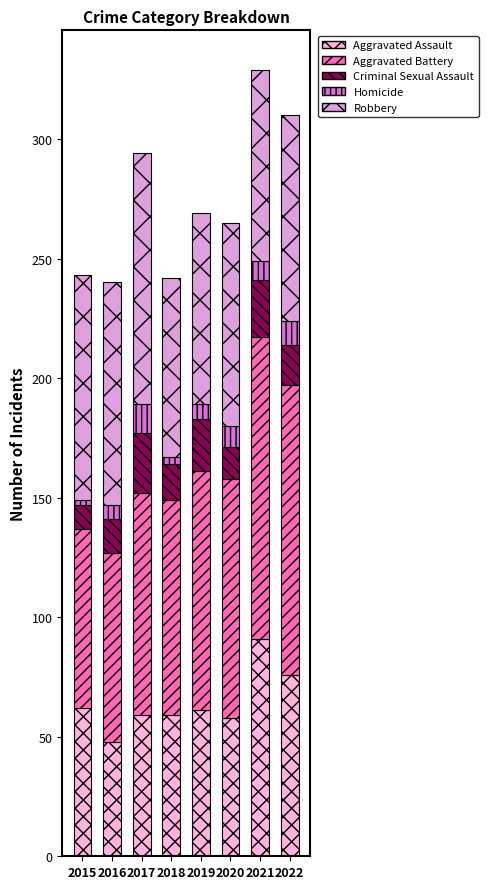

What is the sum of all Aggravated Assault values?

514